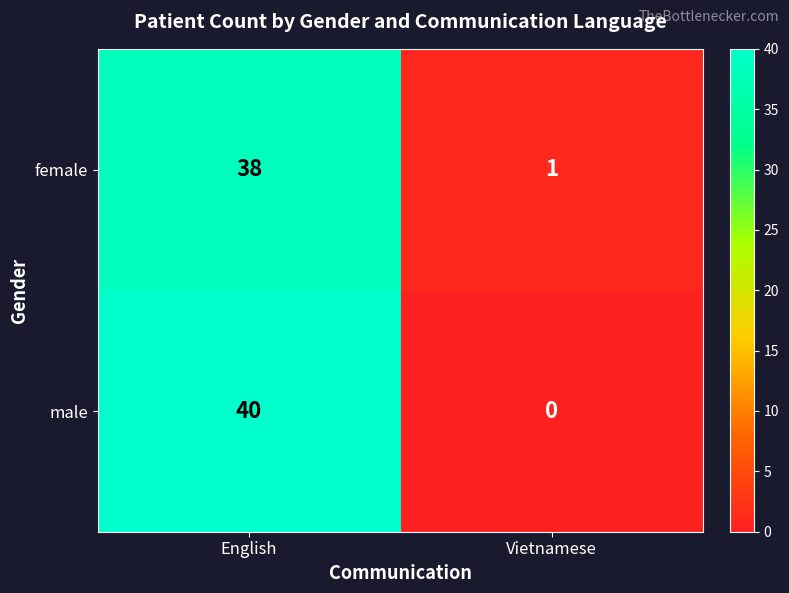

What is the average value of the male series?

20